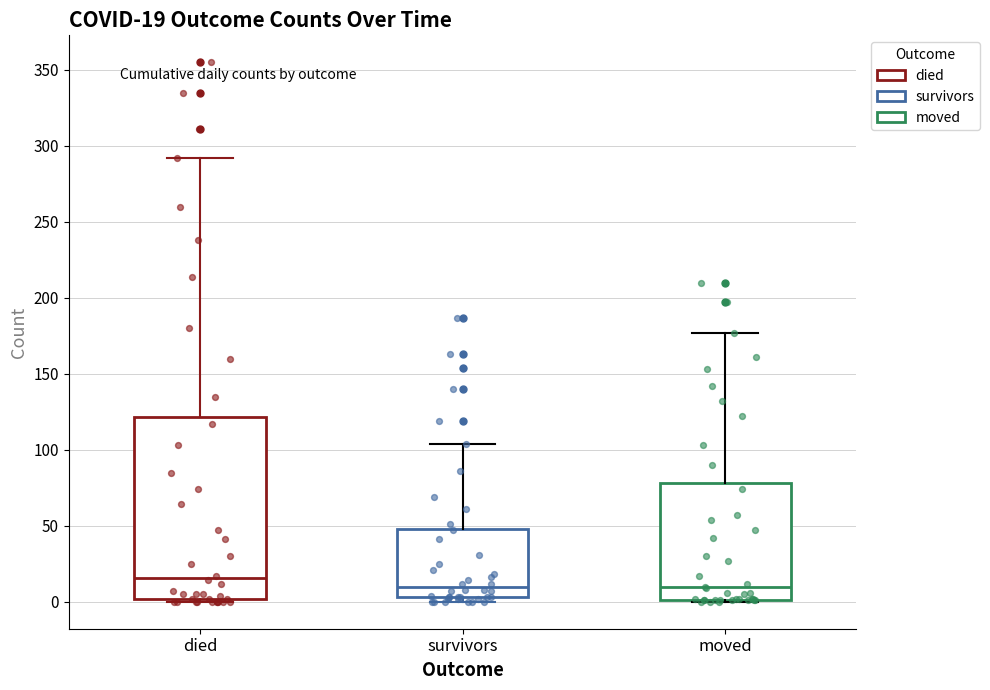

Which box is the tallest, from its lower edge to its upper edge?

died